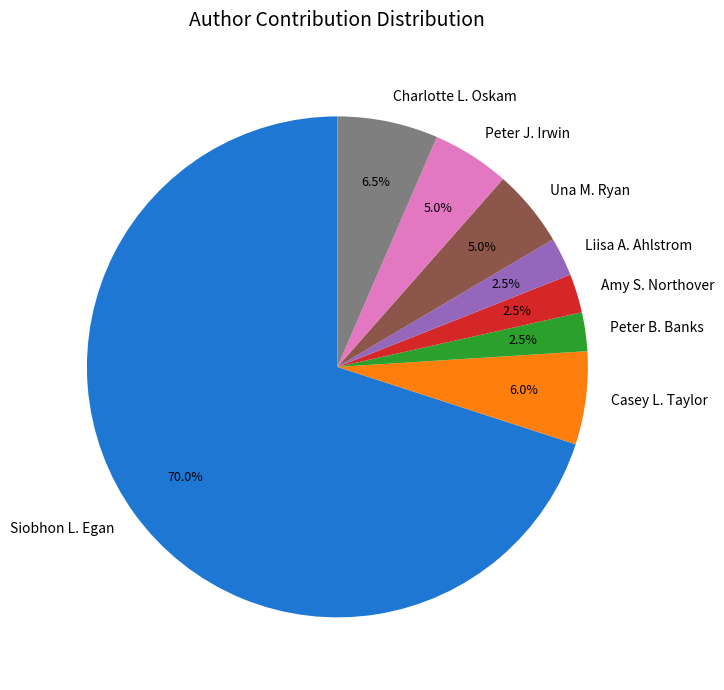

What is the majority slice?

Siobhon L. Egan